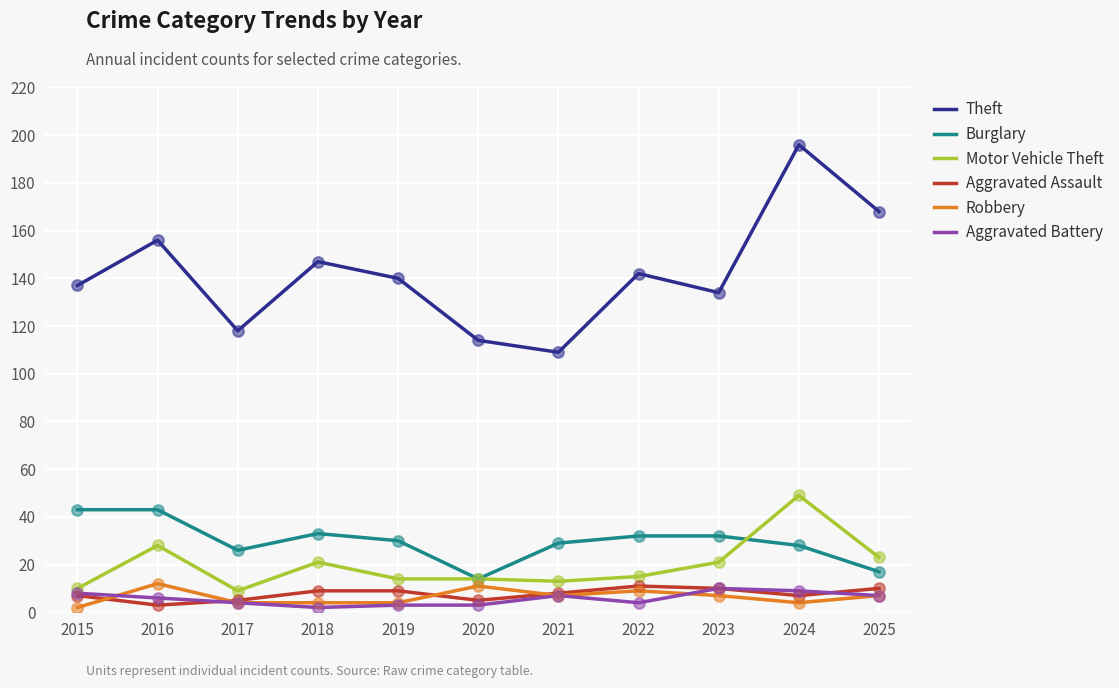

Which series has the largest total across all categories?

Theft